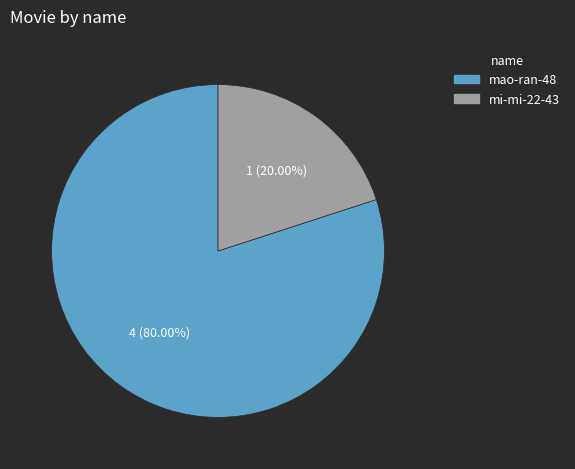

Which has a higher value, mao-ran-48 or mi-mi-22-43?

mao-ran-48